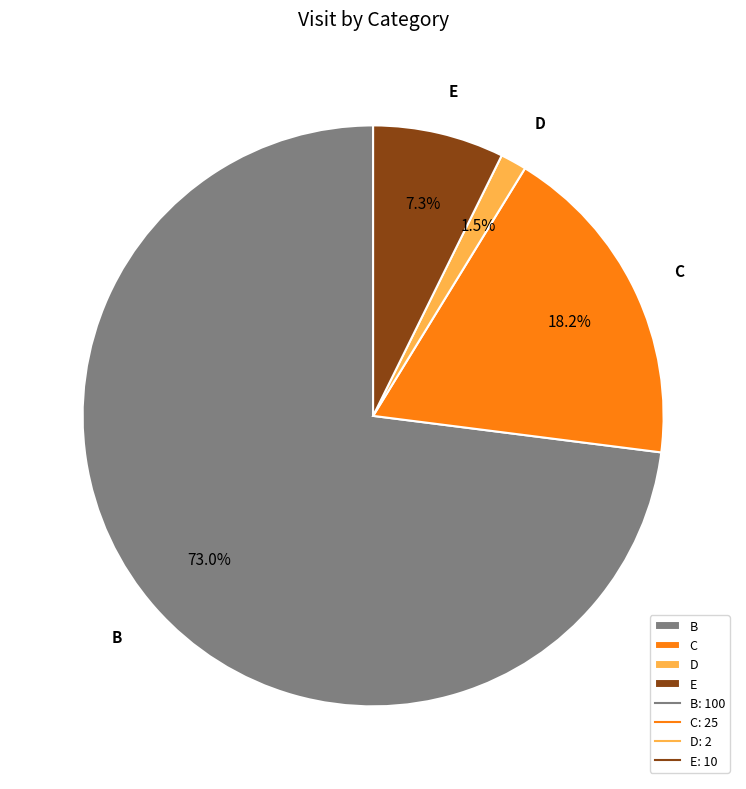

The D slice represents 11% of the pie. True or false?

False